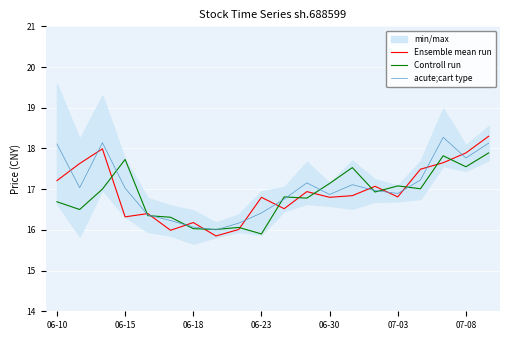

What is the difference between the maximum and minimum values in the acute;cart type series?

2.3